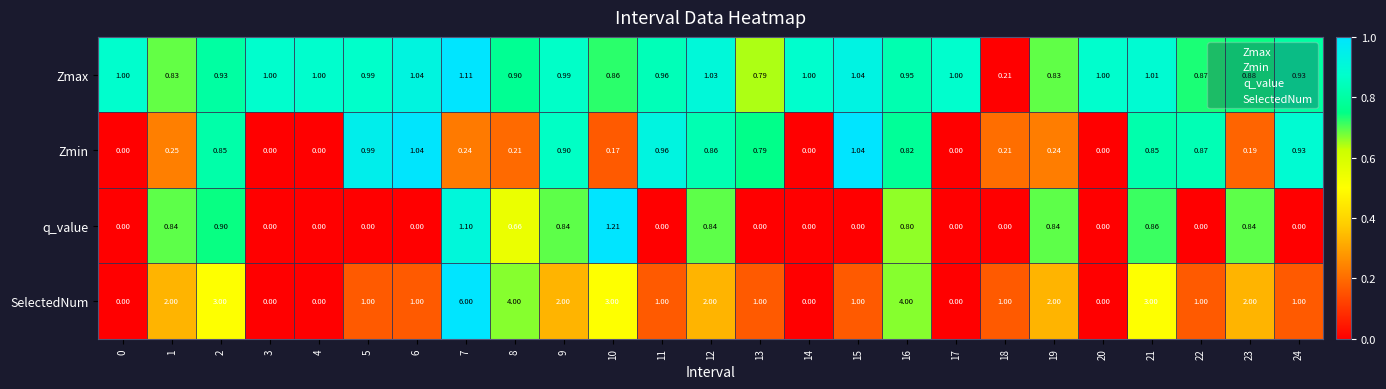

How many series are shown in this chart?

4